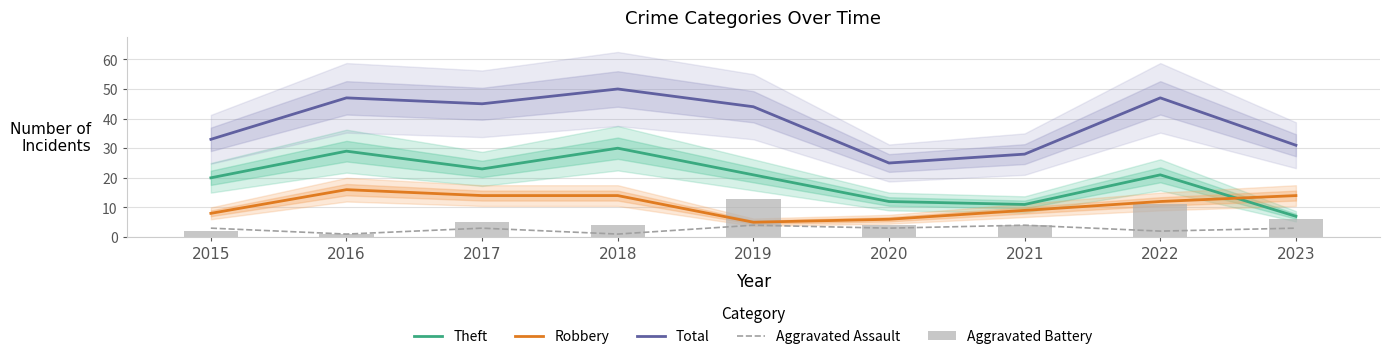

What is the smallest value displayed?

1